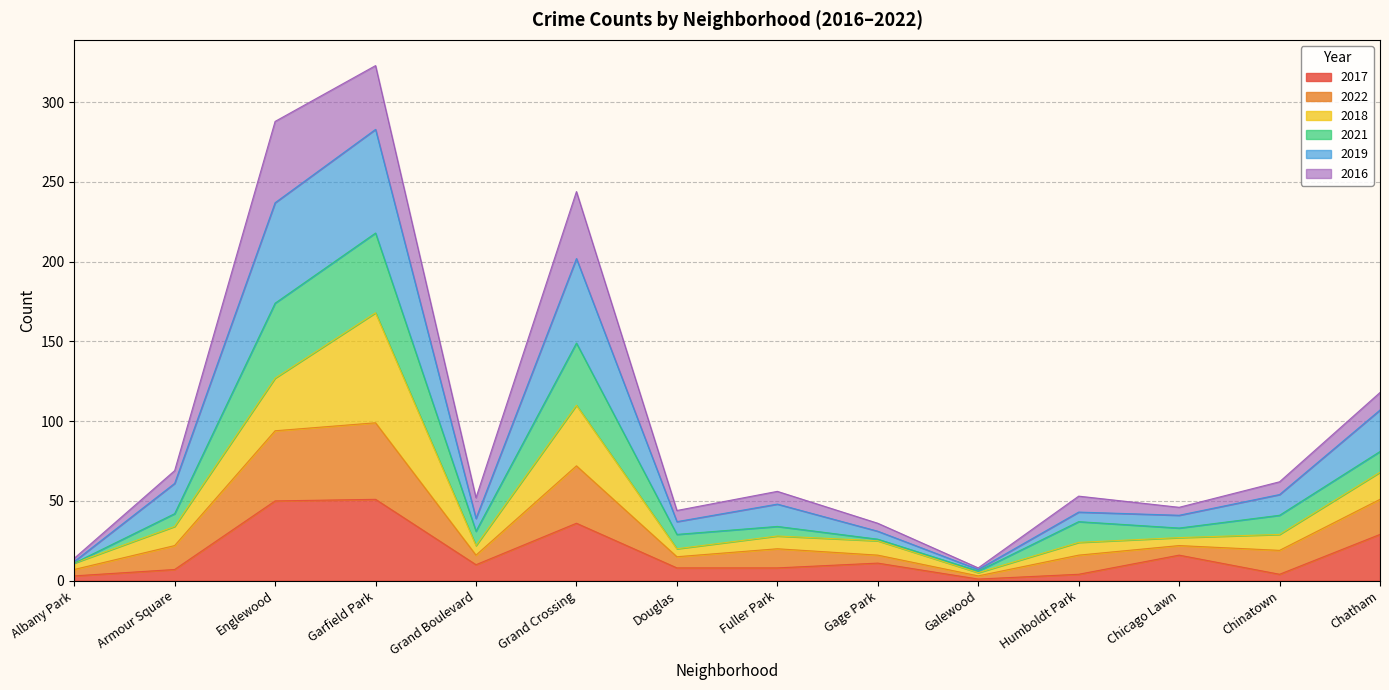

Where is the first local minimum for 2017?

Grand Boulevard